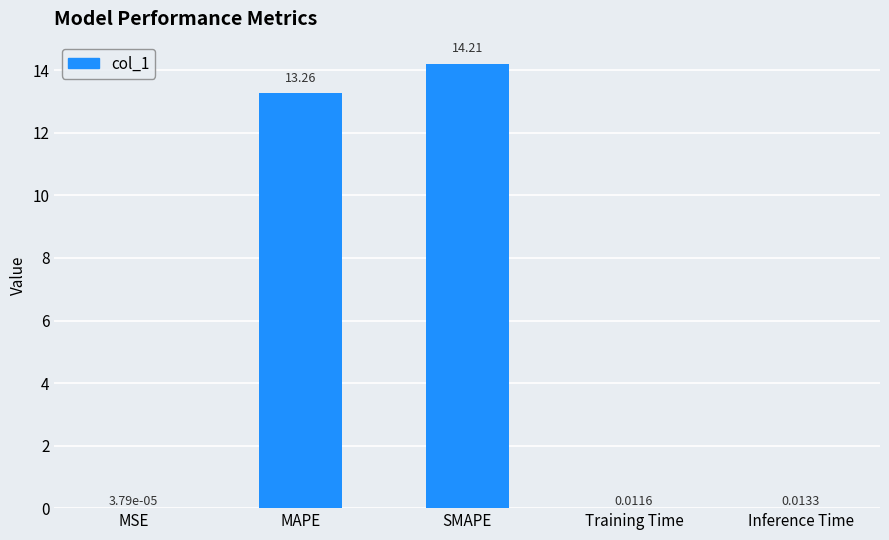

What is the change in value from SMAPE to Inference Time?

-14.2